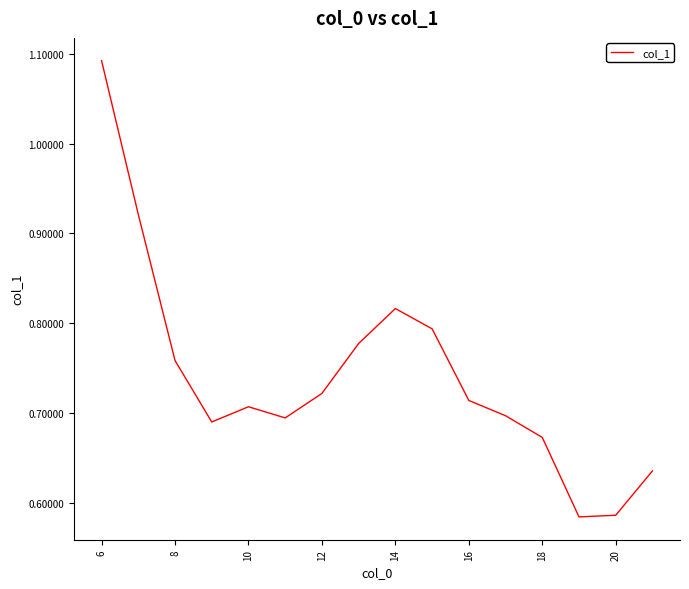

What is the difference between the maximum and minimum values?

0.5